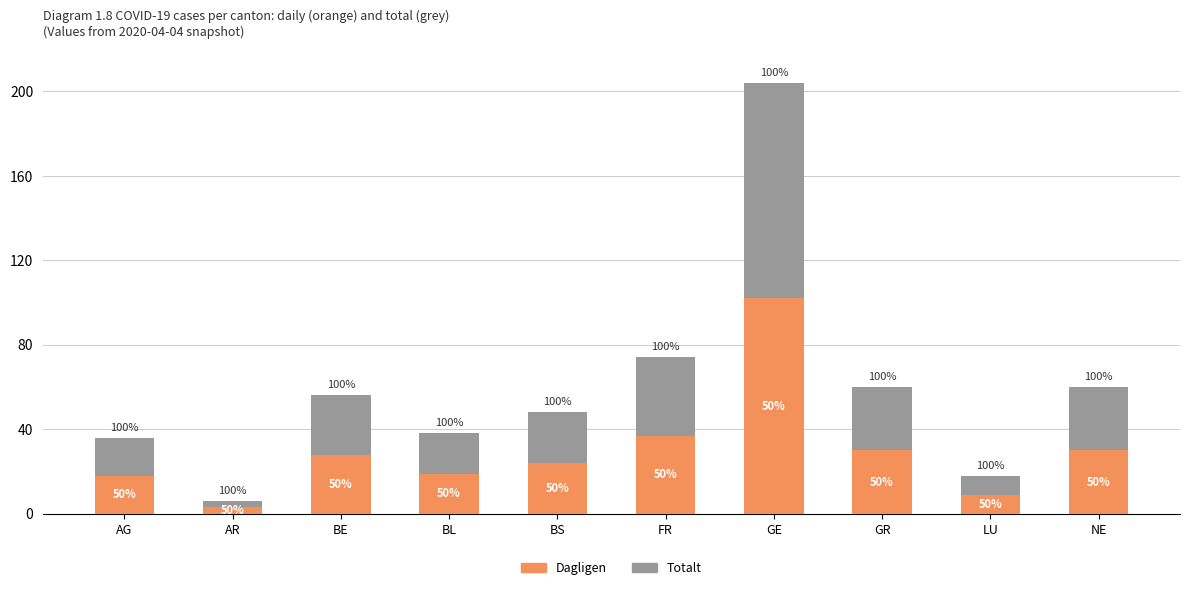

At which label does Dagligen reach its minimum?

AR